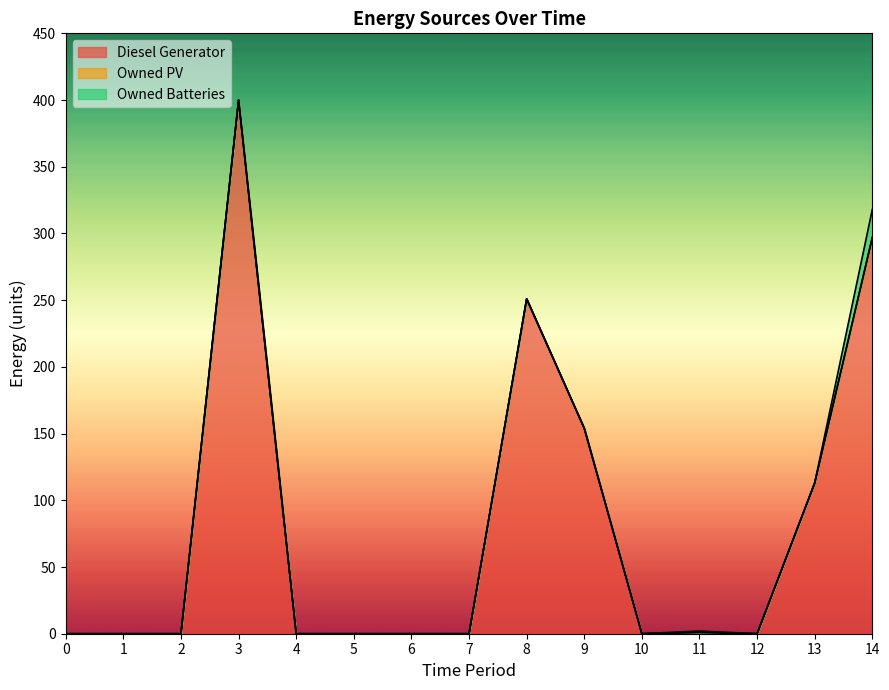

The Diesel Generator series shows 628 at 3. True or false?

False